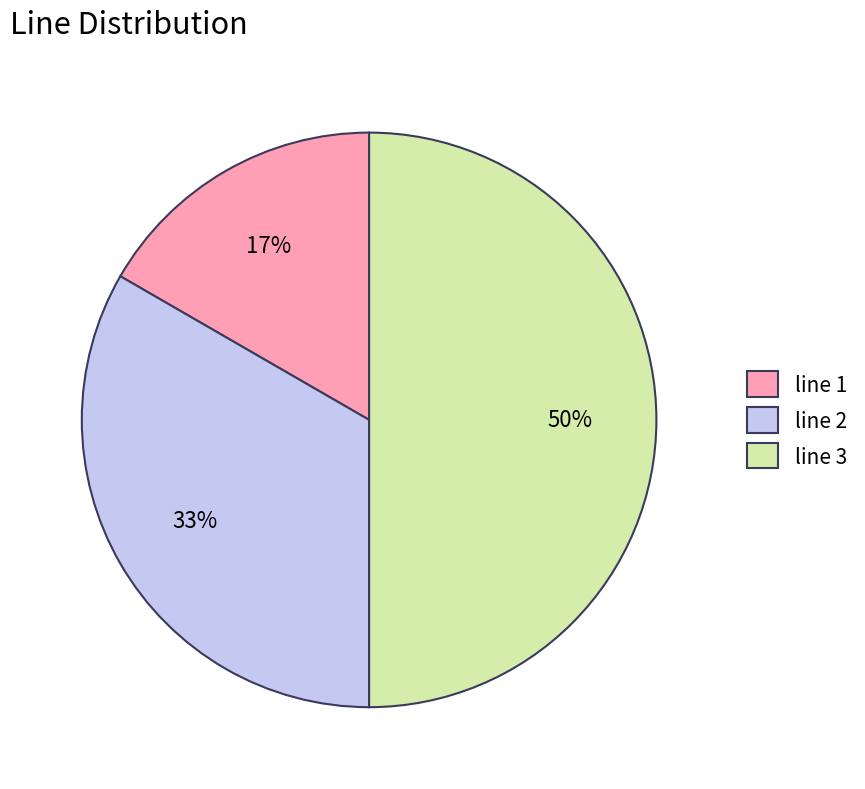

Is line 1 the majority of the pie?

No